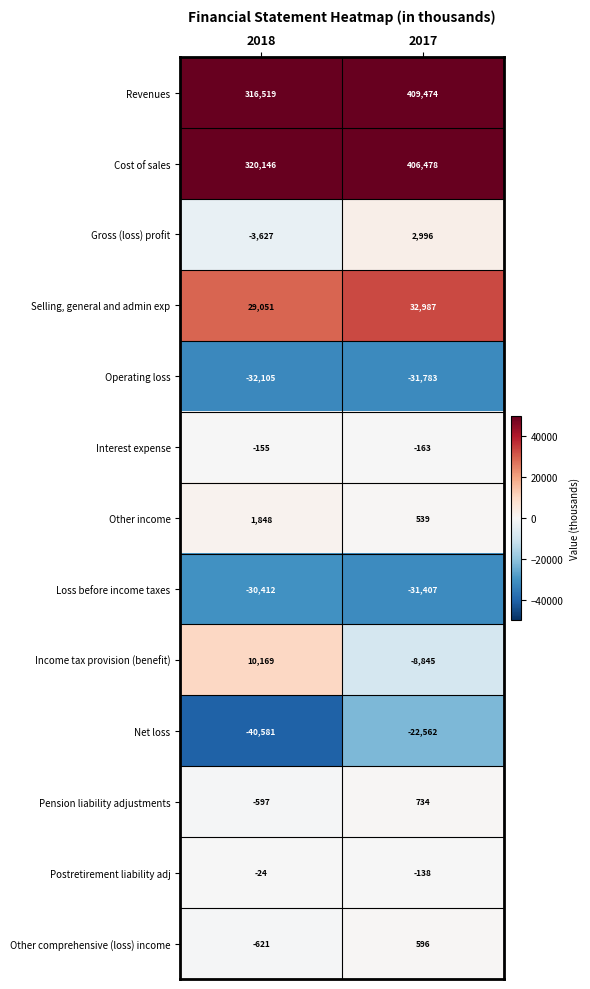

Which series has the widest spread of values?

Revenues